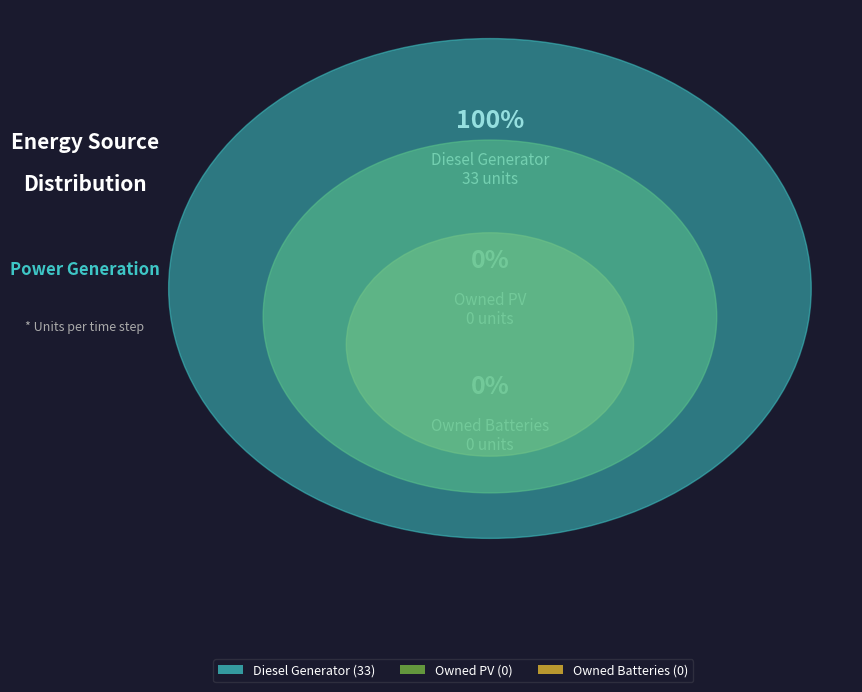

Which category has the smallest portion of the pie?

Owned PV